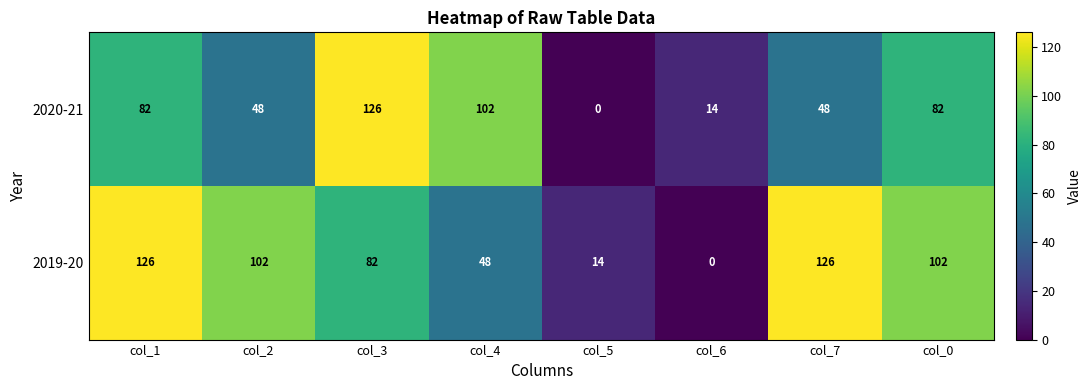

Rank the series by their average value, from highest to lowest.

2019-20, 2020-21